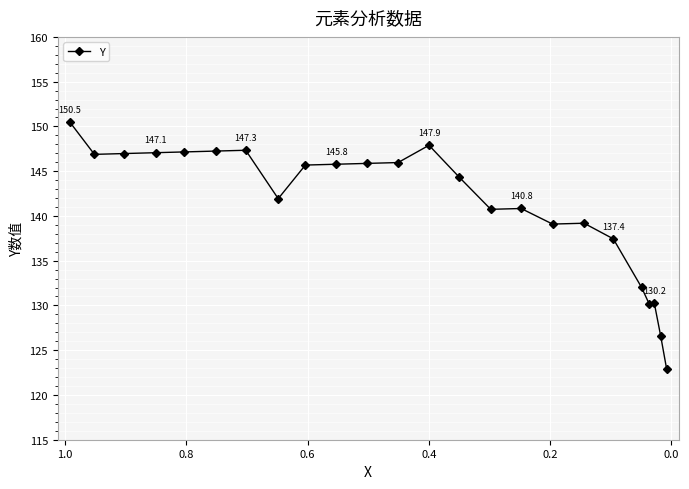

True or false: the data shows 231.1 at 17.

False